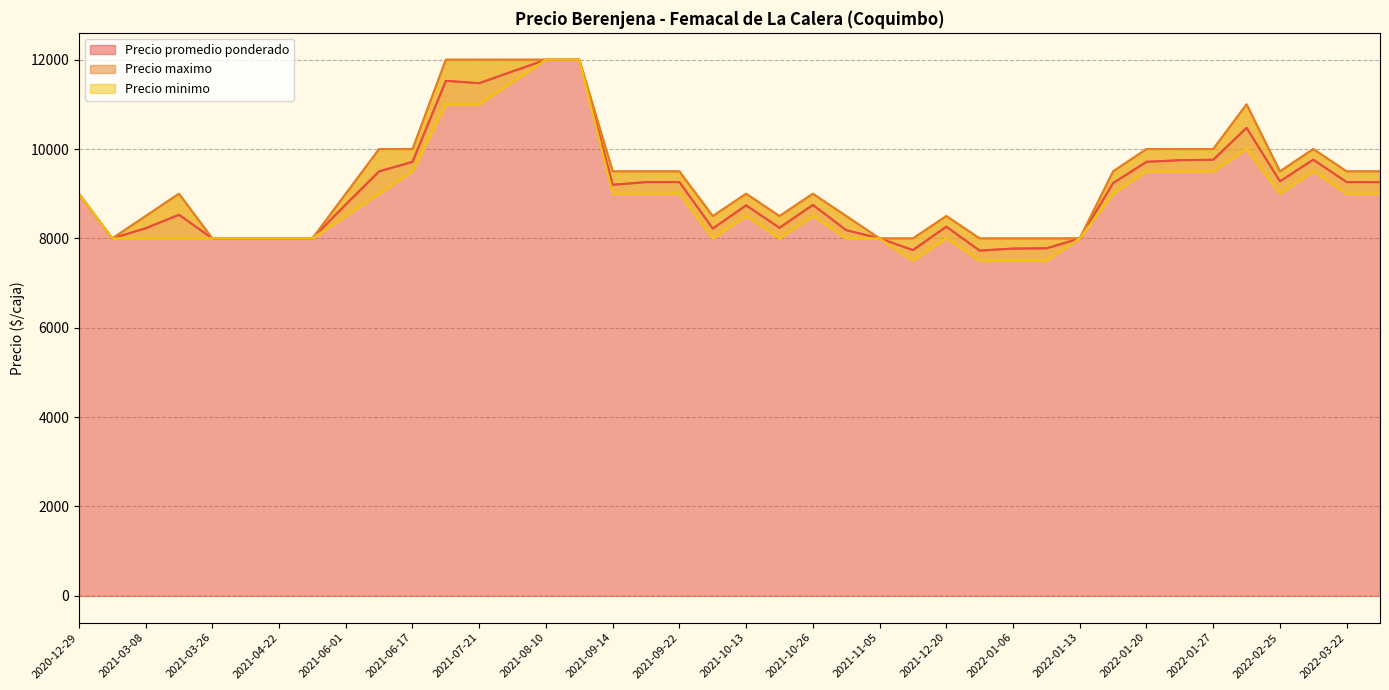

Which series changed the most between 2021-10-20 and 2021-04-22?

Precio maximo